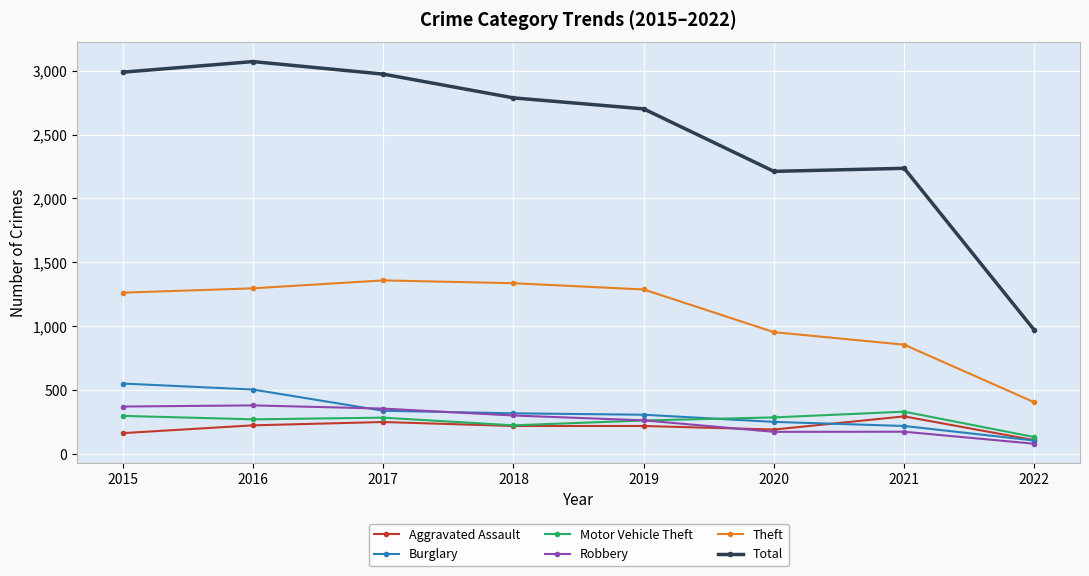

What is the maximum value shown in the chart?

3071